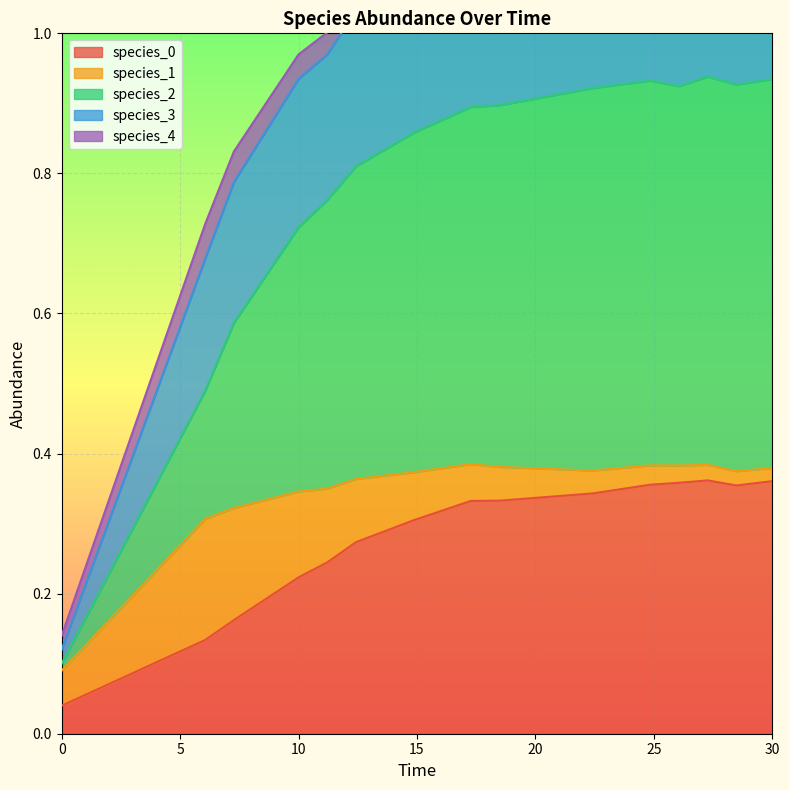

Count the species_0 values in the range 0 to 1.

15